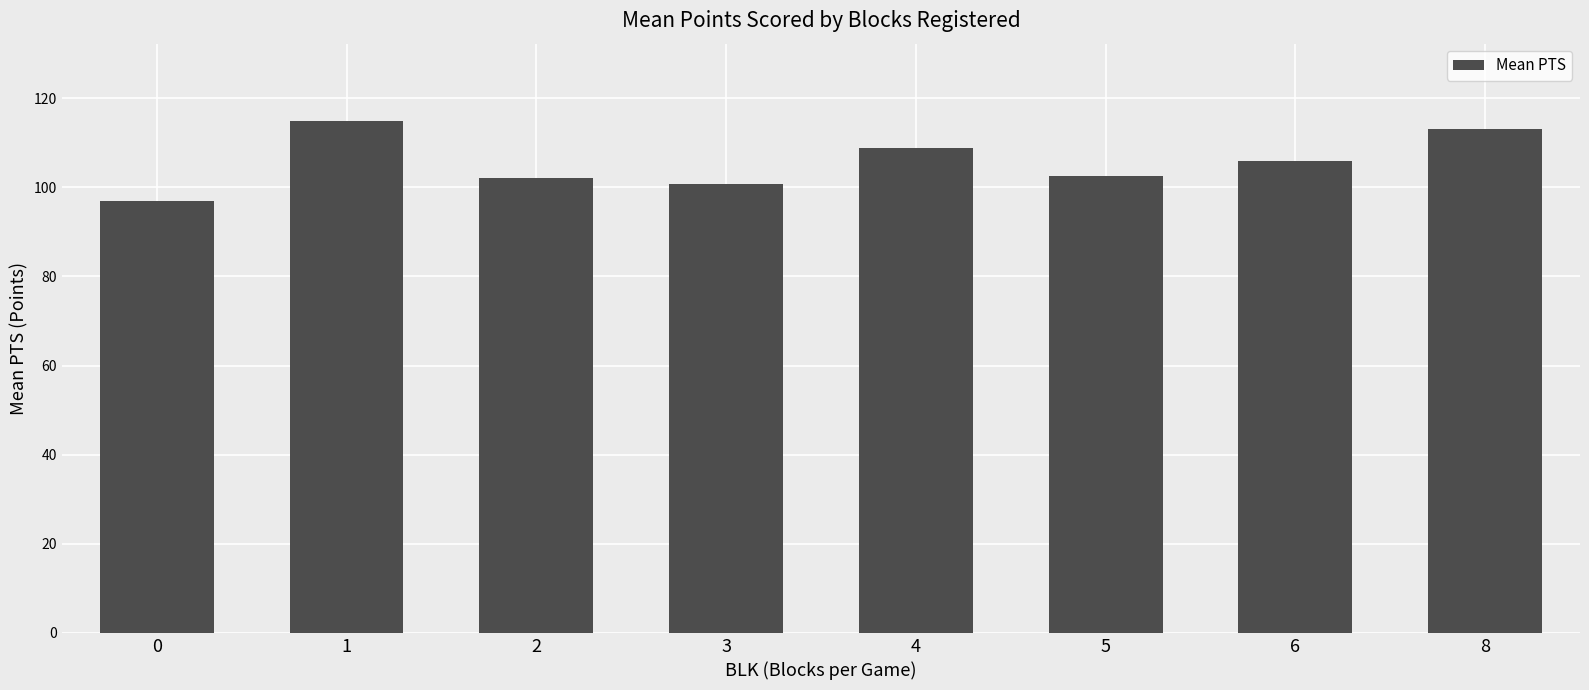

What is the minimum value shown in the chart?

97.0